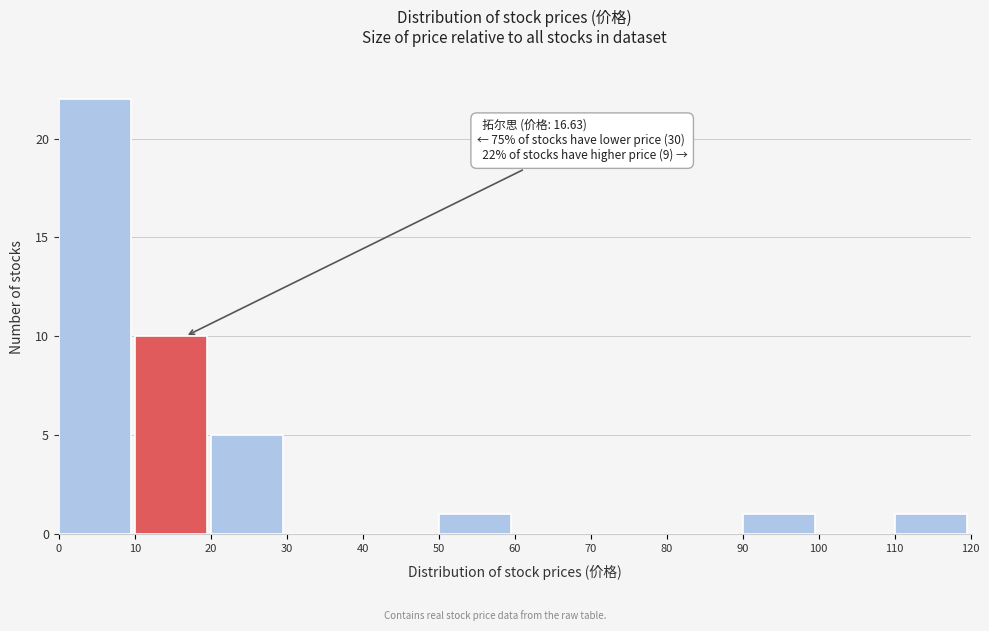

Which range on the x-axis has the tallest bar?

0 to 10